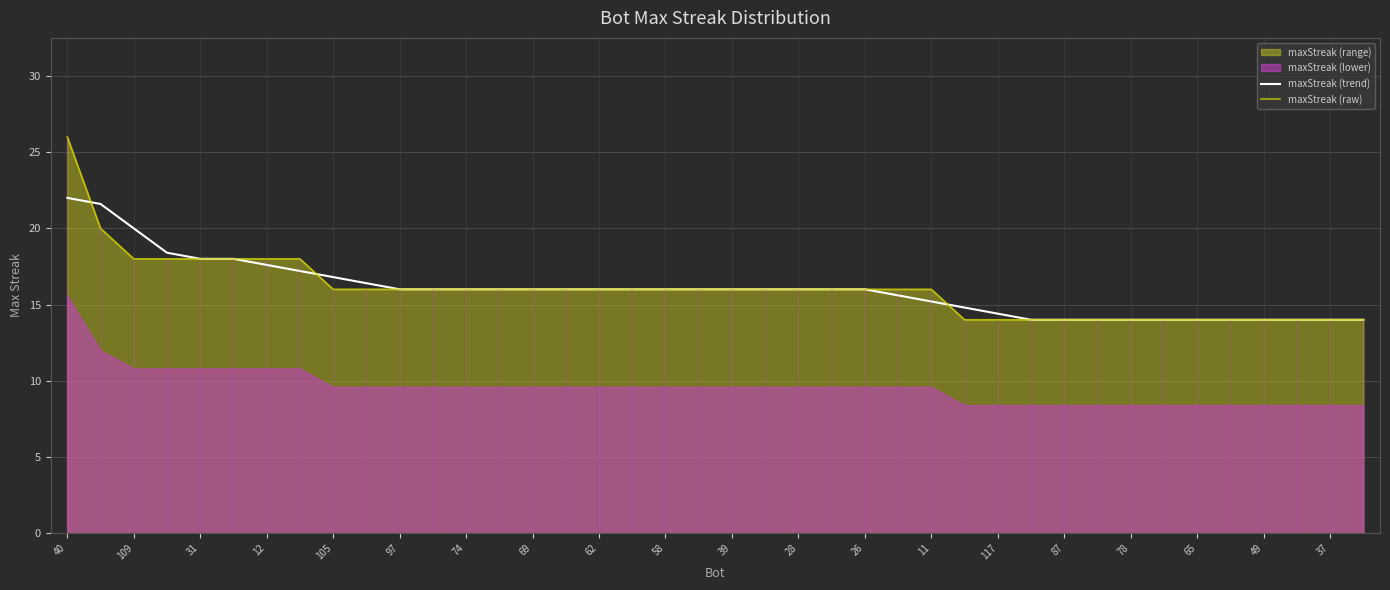

What is the sum of the maxStreak (raw) values at 21 and 33?

30.0